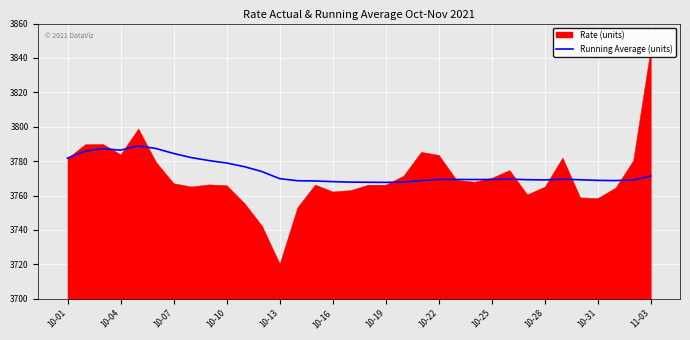

True or false: Running Average (units) has a value of 3769.1 at 10-28.

True